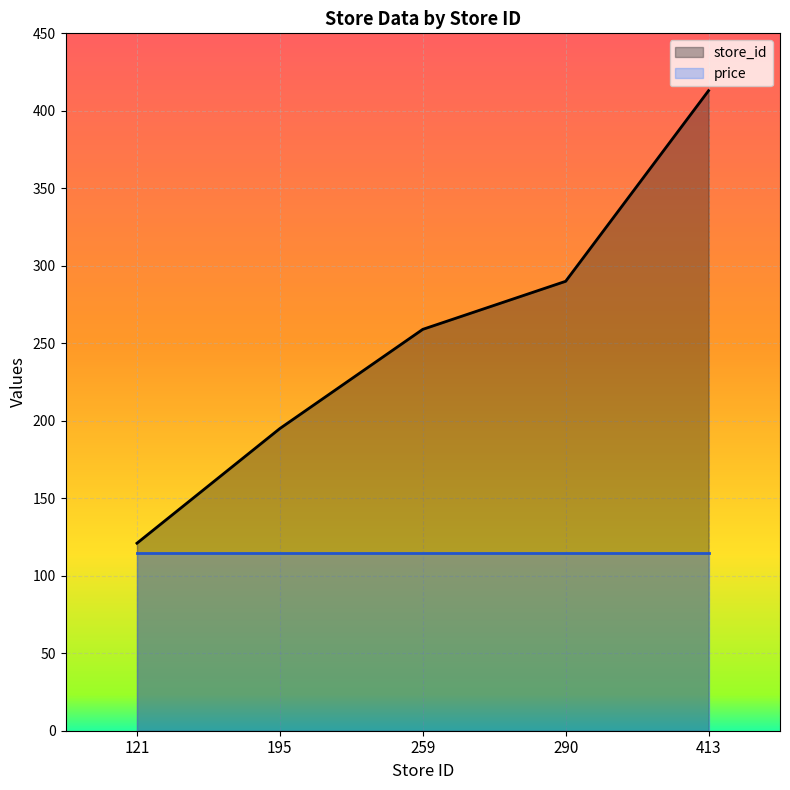

What is the maximum value shown in the chart?

413.0